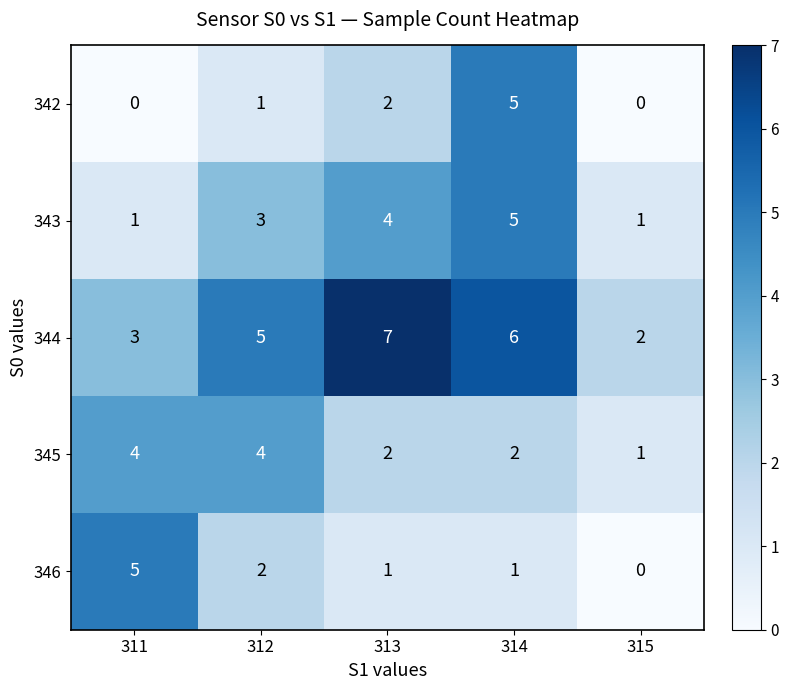

What is the average value of the 344 series?

5